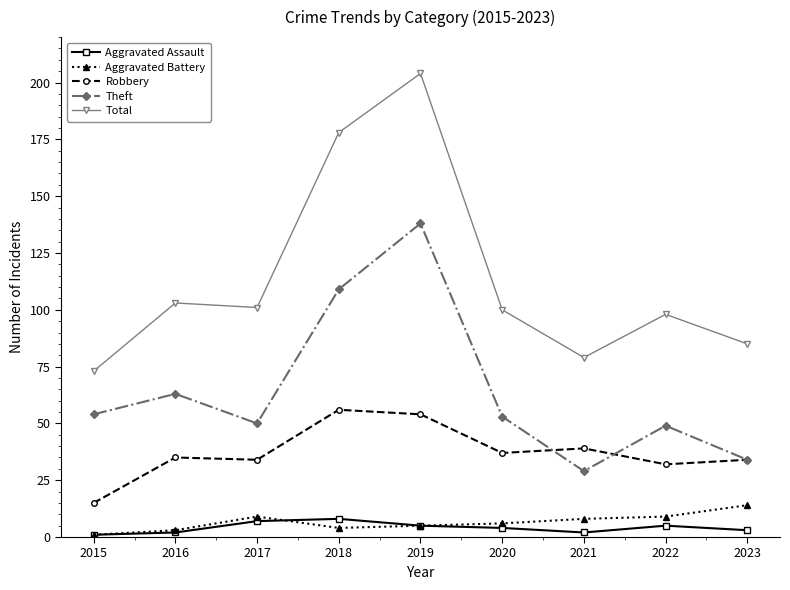

True or false: Robbery and Aggravated Assault intersect in this chart.

False